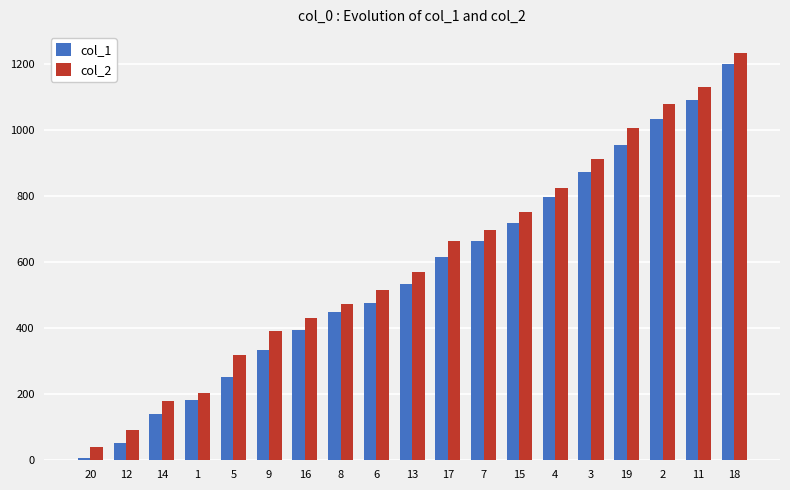

What is the label of the 8th bar from the right?

7